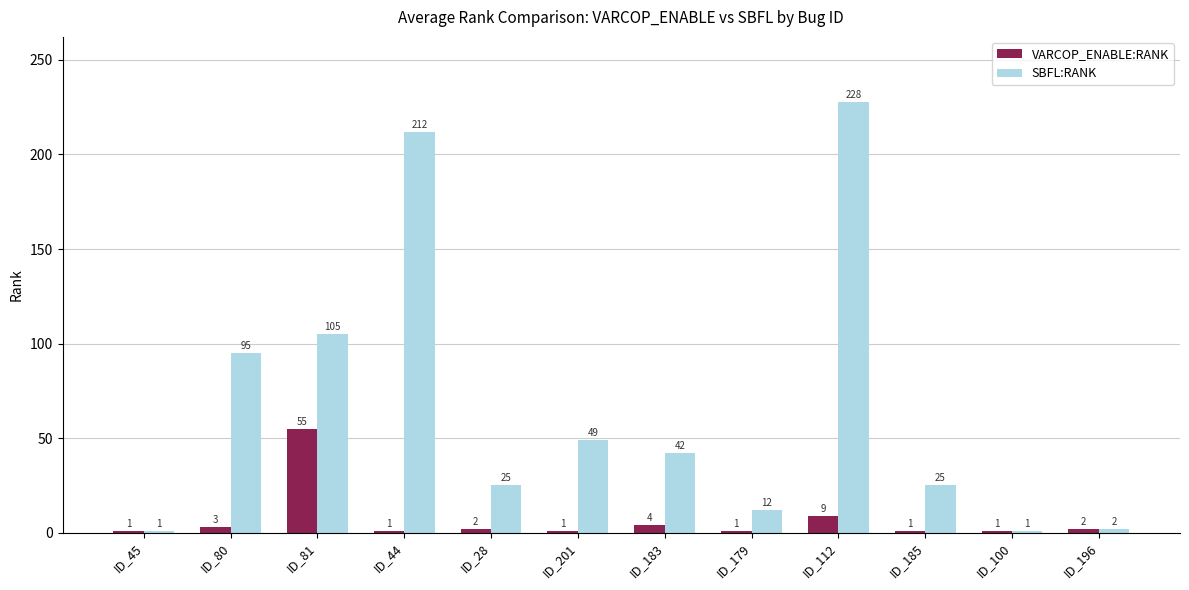

Reading left to right, what are all the values shown in this chart?

VARCOP_ENABLE:RANK: 1	3	55	1	2	1	4	1	9	1	1	2
SBFL:RANK: 1	95	105	212	25	49	42	12	228	25	1	2